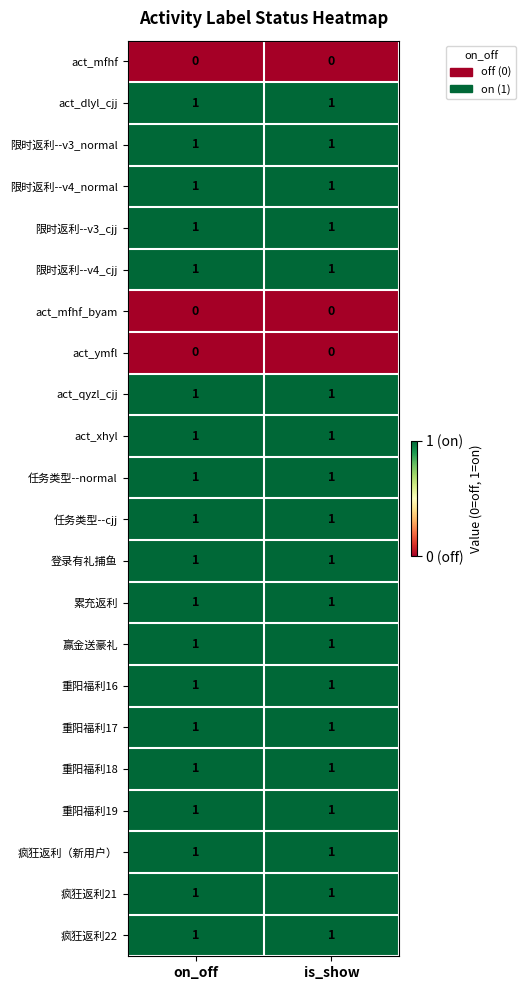

Is it true that 重阳福利16 equals 1 at is_show?

True